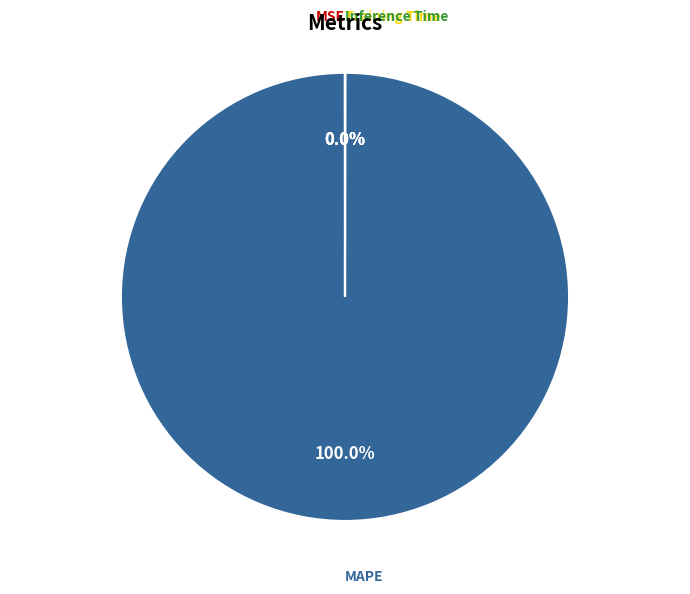

To the nearest percent, what is the average slice percentage?

25%